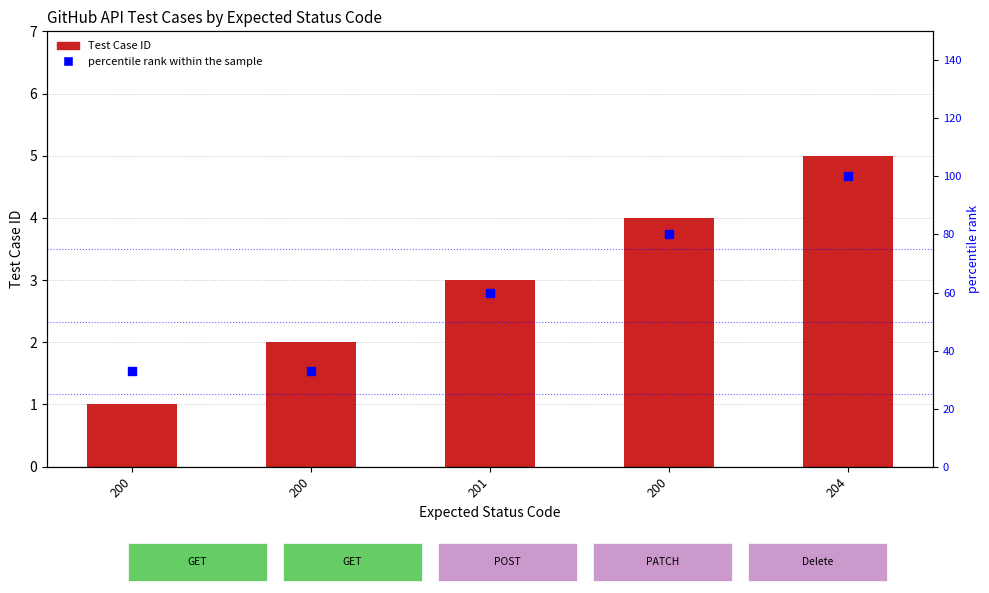

At how many categories does at least one series exceed 4?

5